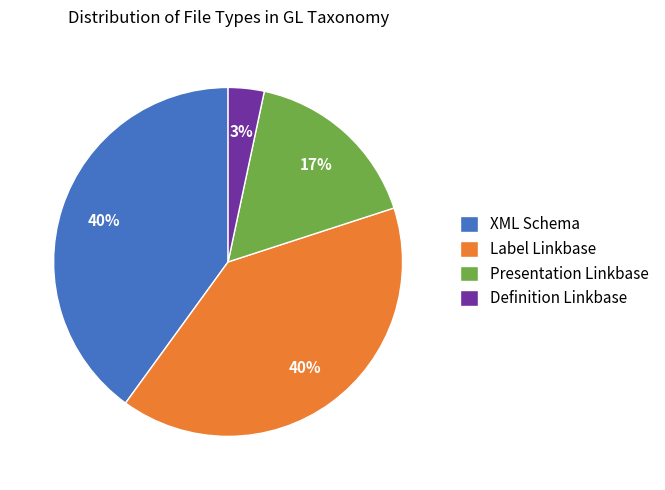

Does Definition Linkbase account for over 50% of the chart?

No